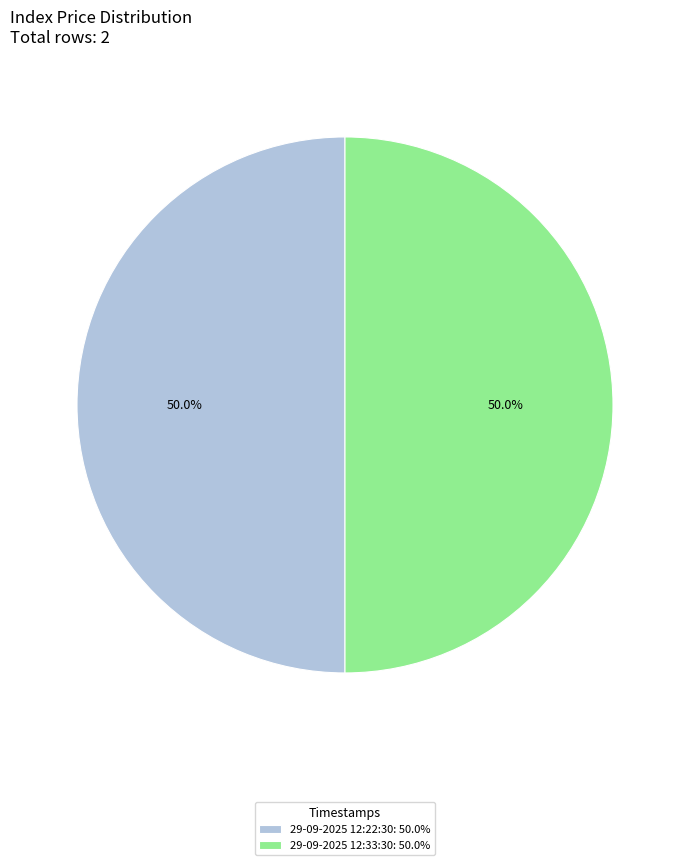

What portion of the pie excludes 29-09-2025 12:33:30: 50.0%?

50.0%